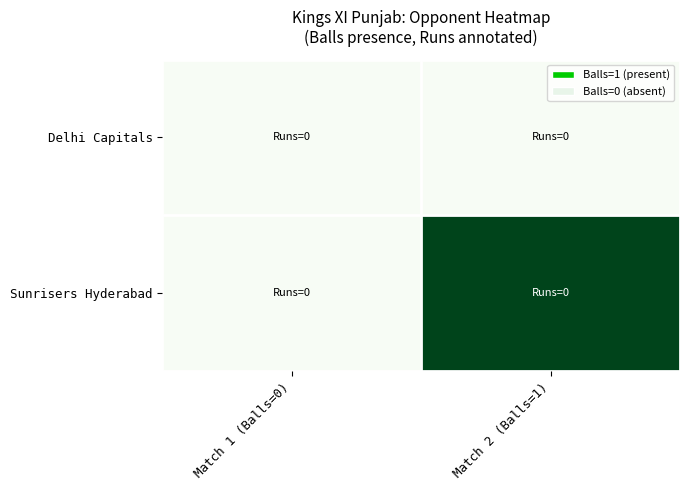

At which category is the sum across all series the highest?

Match 2 (Balls=1)